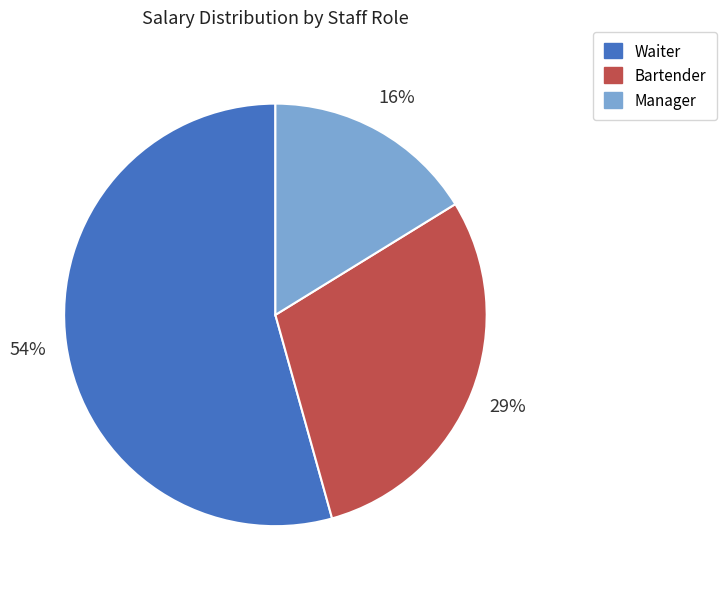

Is there a majority slice in this chart?

Yes